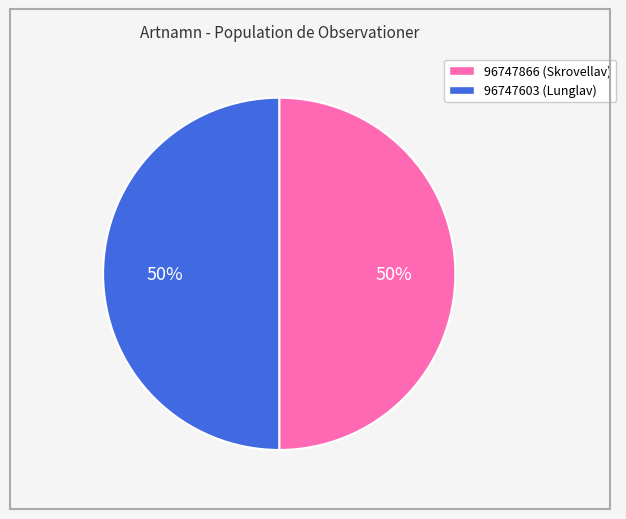

Do 96747866 and 96747603 together represent more than half of the pie?

Yes